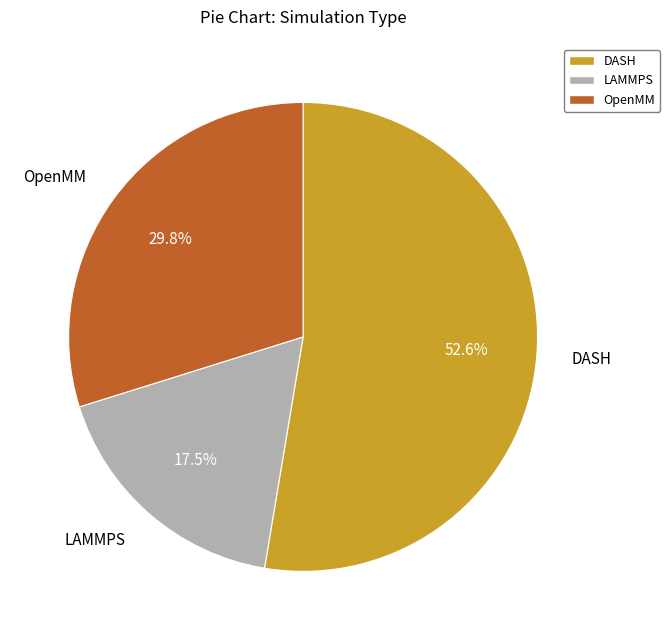

Does DASH represent more than half of the total?

Yes